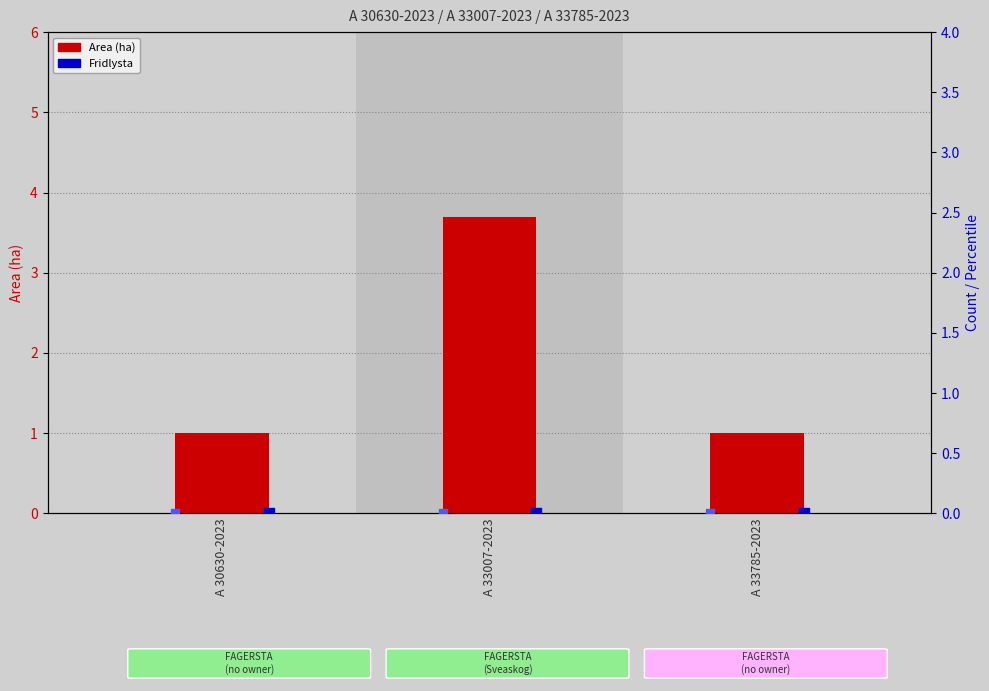

At how many categories does at least one series exceed 2?

1